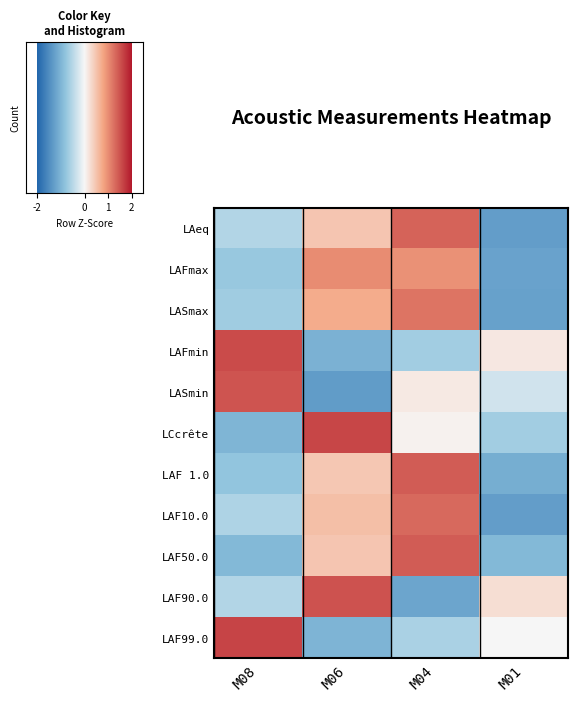

List the labels in order of LAF 1.0 value, smallest first.

M01, M08, M06, M04